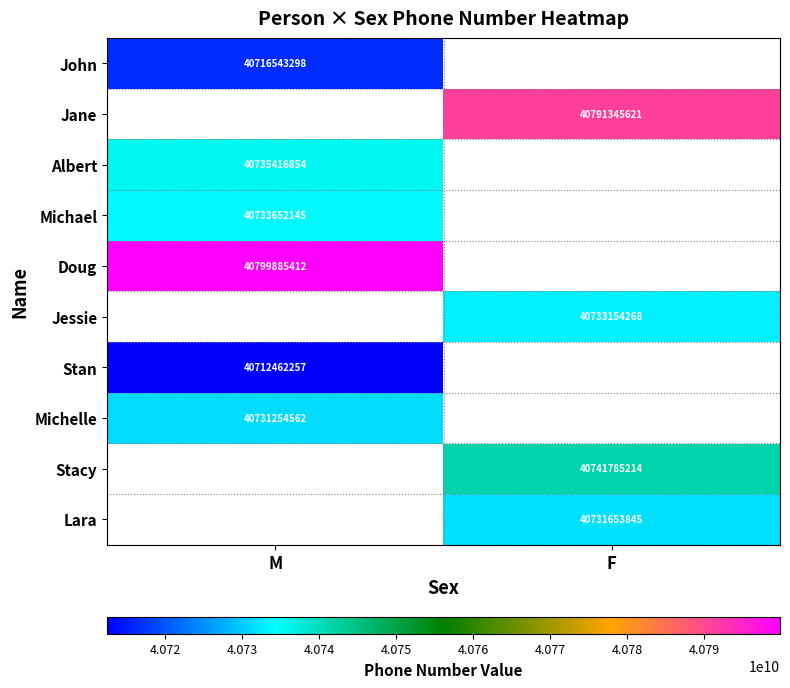

Is the value of Stacy at F greater than the value of Jane at F?

No